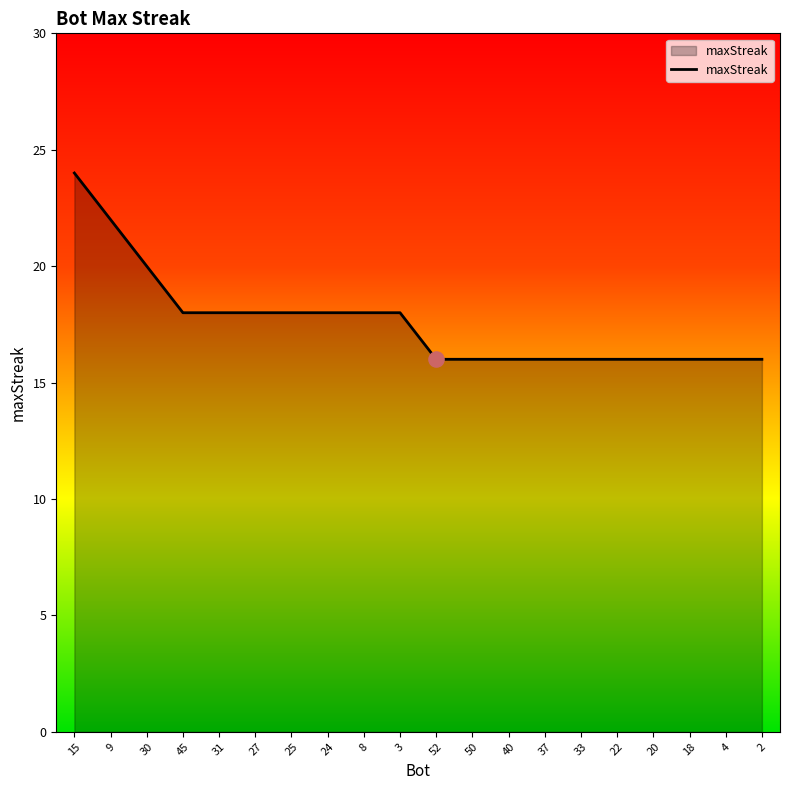

What is the change in value from 30 to 27?

-2